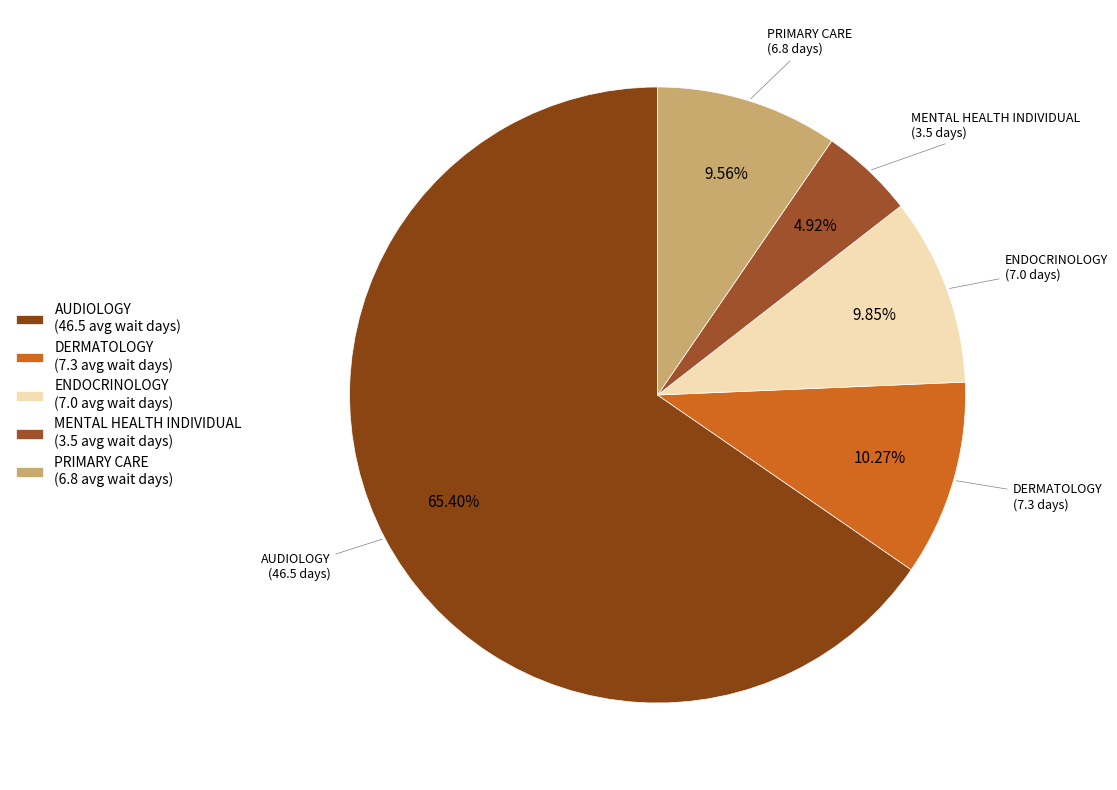

Which category has the smallest portion of the pie?

MENTAL HEALTH INDIVIDUAL